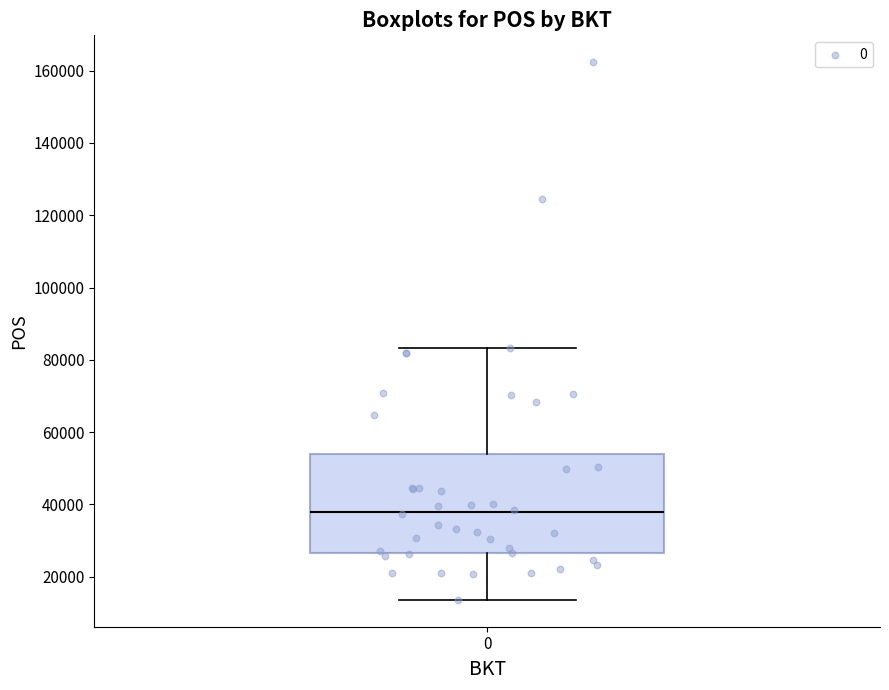

Read this box plot against the y-axis: the position of the median line, the range covered by the box, and the ends of both whiskers. The values are not printed on the chart, so give them approximately, as read against the axis.

median 38000, box 26000 to 54000, whiskers 14000 to 84000